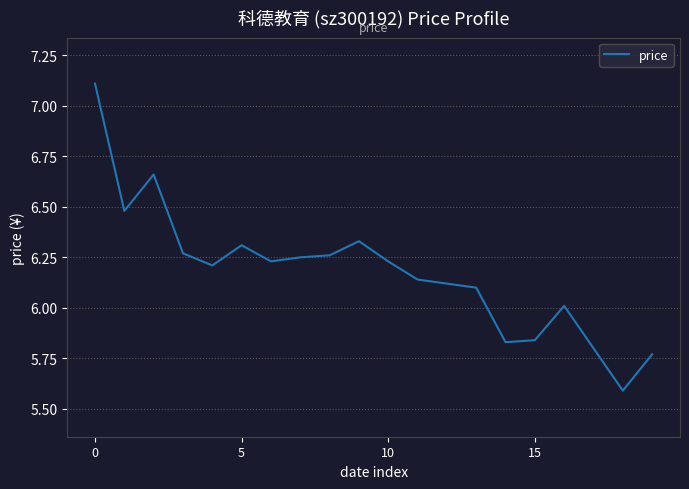

What is the sum of all values?

123.5